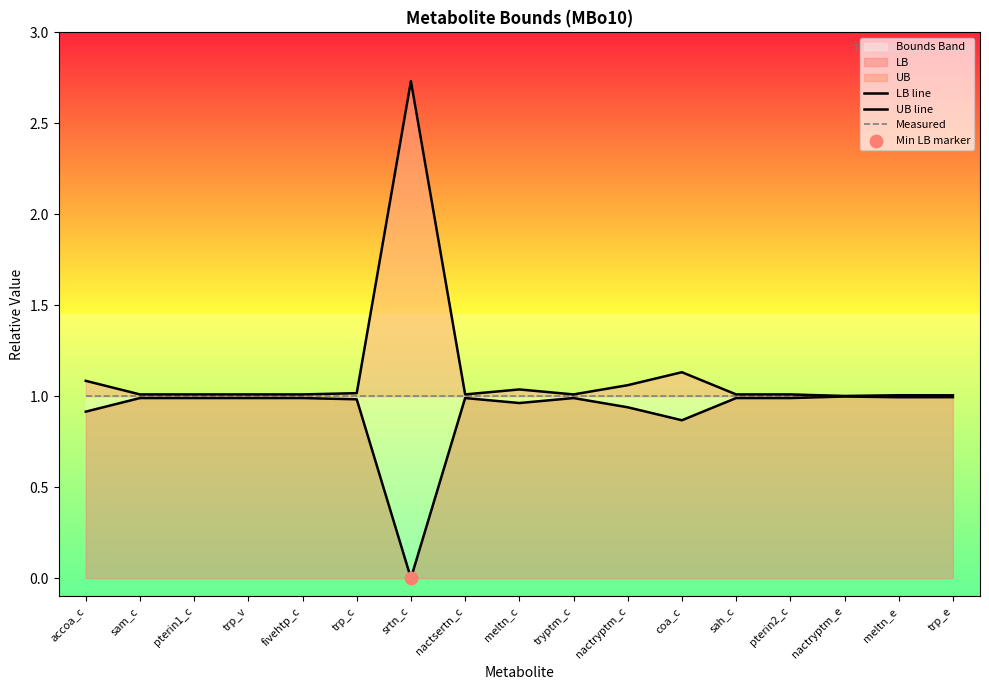

Which series reaches the maximum Y coordinate?

UB line